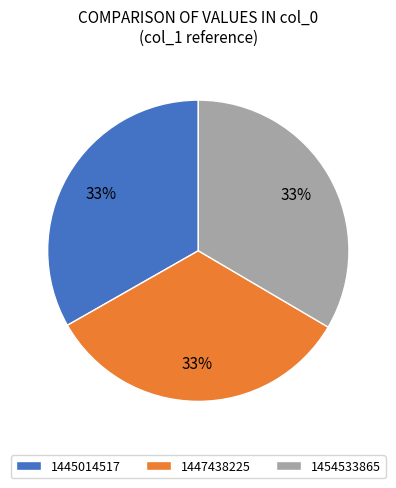

Is there a majority slice in this chart?

No